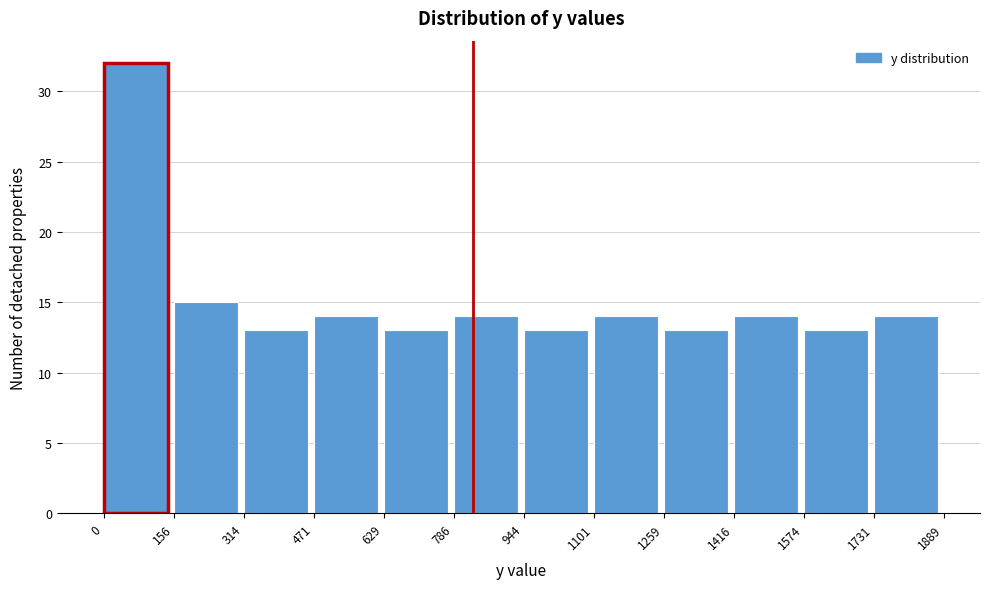

Reading left to right, transcribe this chart: for each bar, give the range it covers on the x-axis and its height. The values are not printed on the chart, so give them approximately, as read against the axis.

0 to 156: 32
156 to 314: 15
314 to 471: 13
471 to 629: 14
629 to 786: 13
786 to 944: 14
944 to 1101: 13
1101 to 1259: 14
1259 to 1416: 13
1416 to 1574: 14
1574 to 1731: 13
1731 to 1889: 14